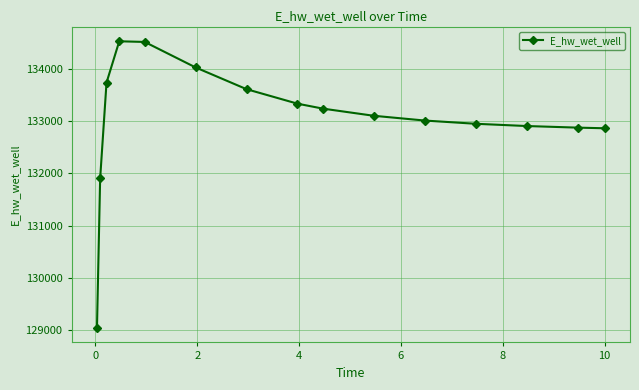

What is the smallest value displayed?

129034.6